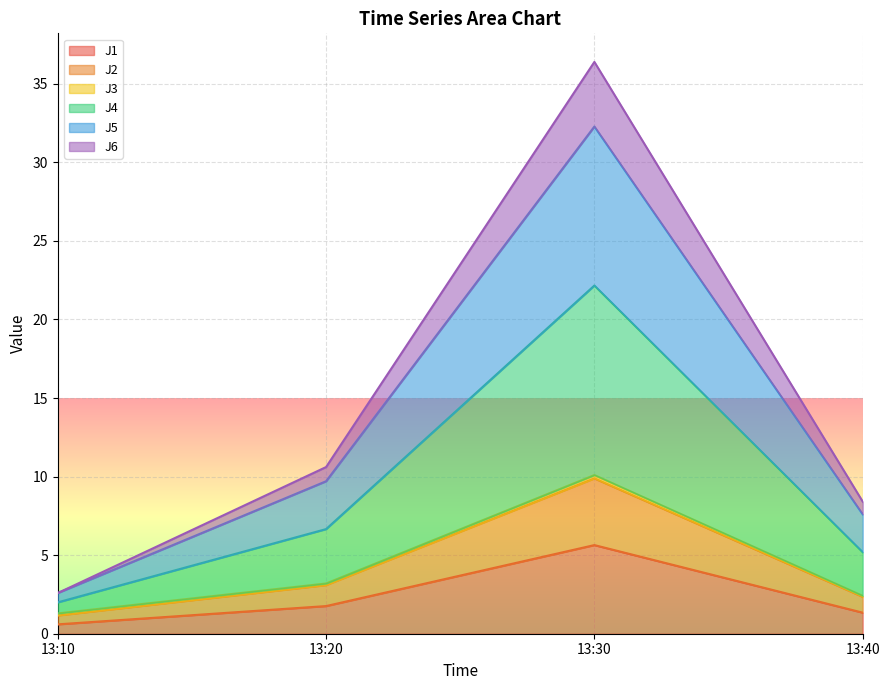

The J2 series shows 3.2 at 13:20. True or false?

True